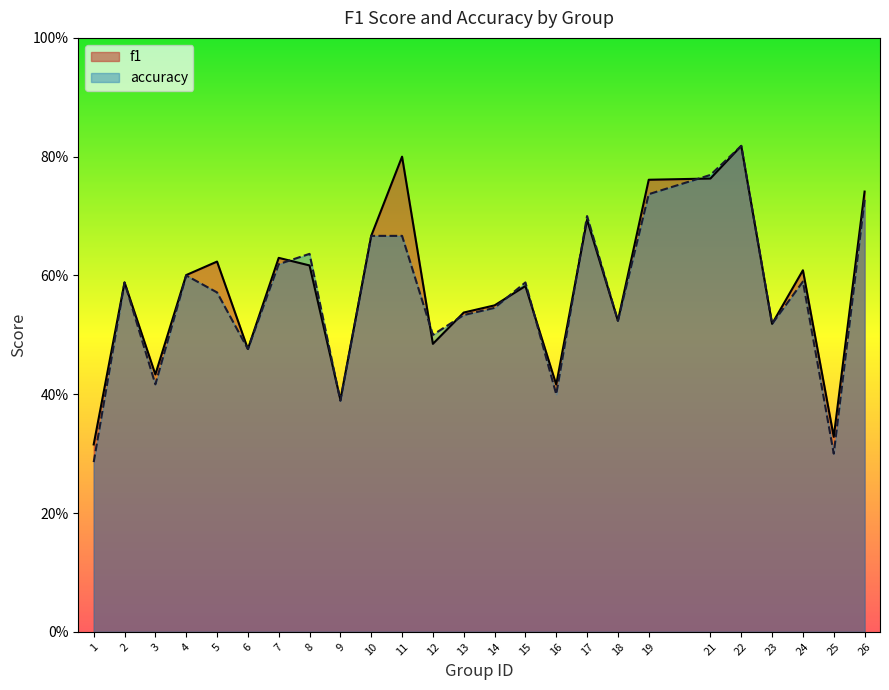

What is the sum of all f1 values?

14.5